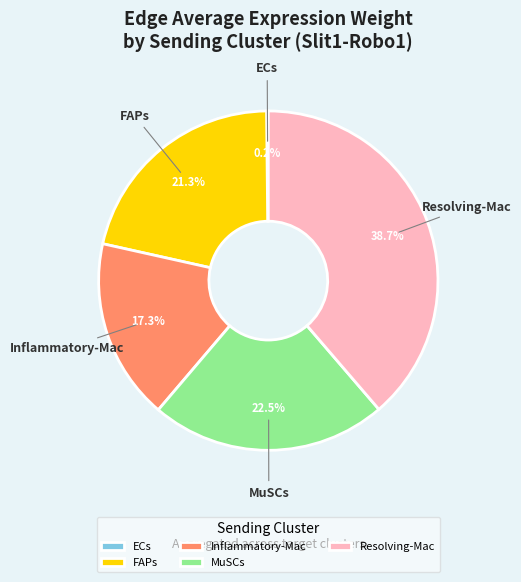

Is the sum of Resolving-Mac and Inflammatory-Mac greater than half?

Yes